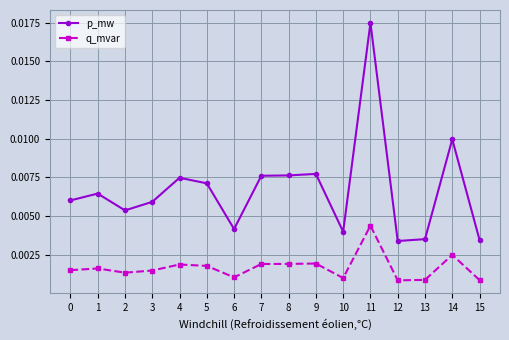

True or false: p_mw and q_mvar intersect in this chart.

False